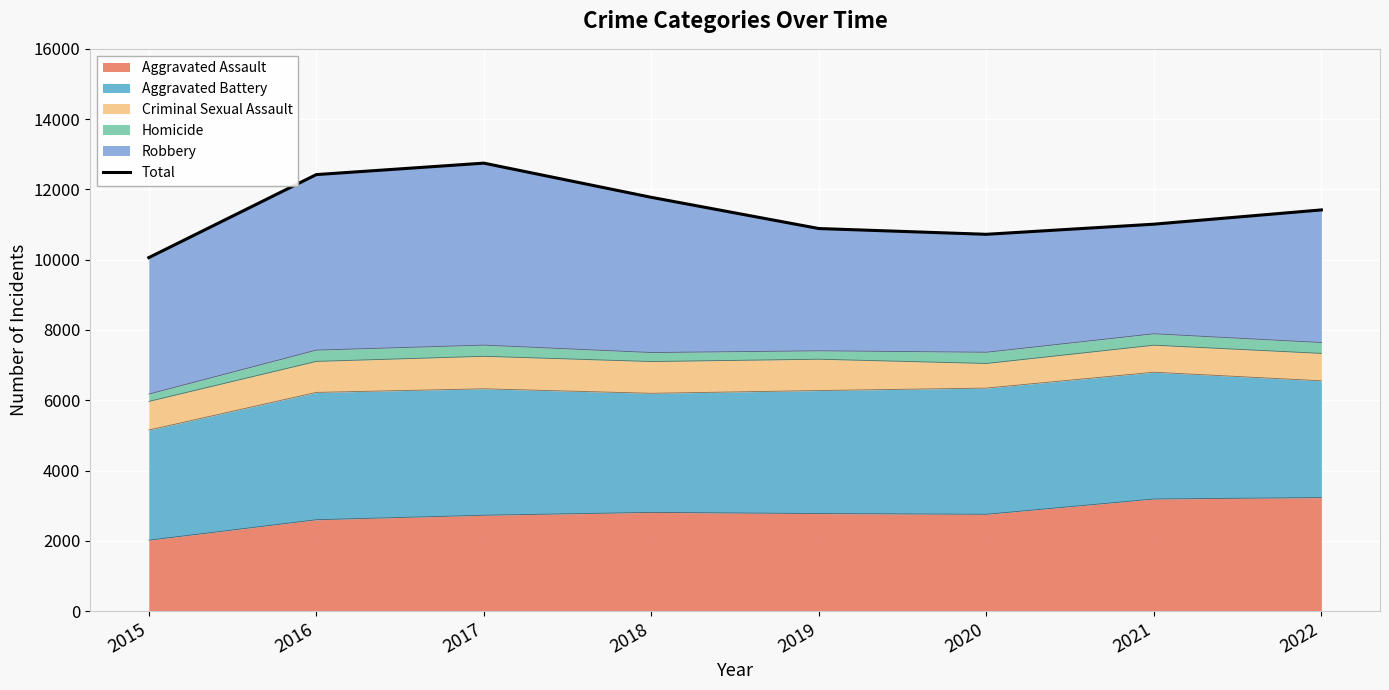

What is the value of the 1st point from the left?

10058